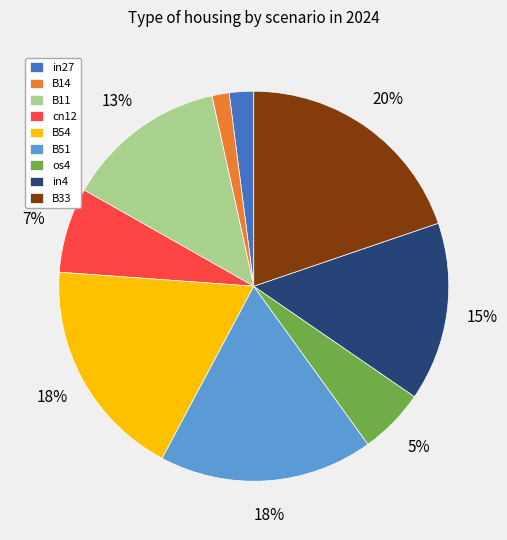

The B51 slice represents 27% of the pie. True or false?

False